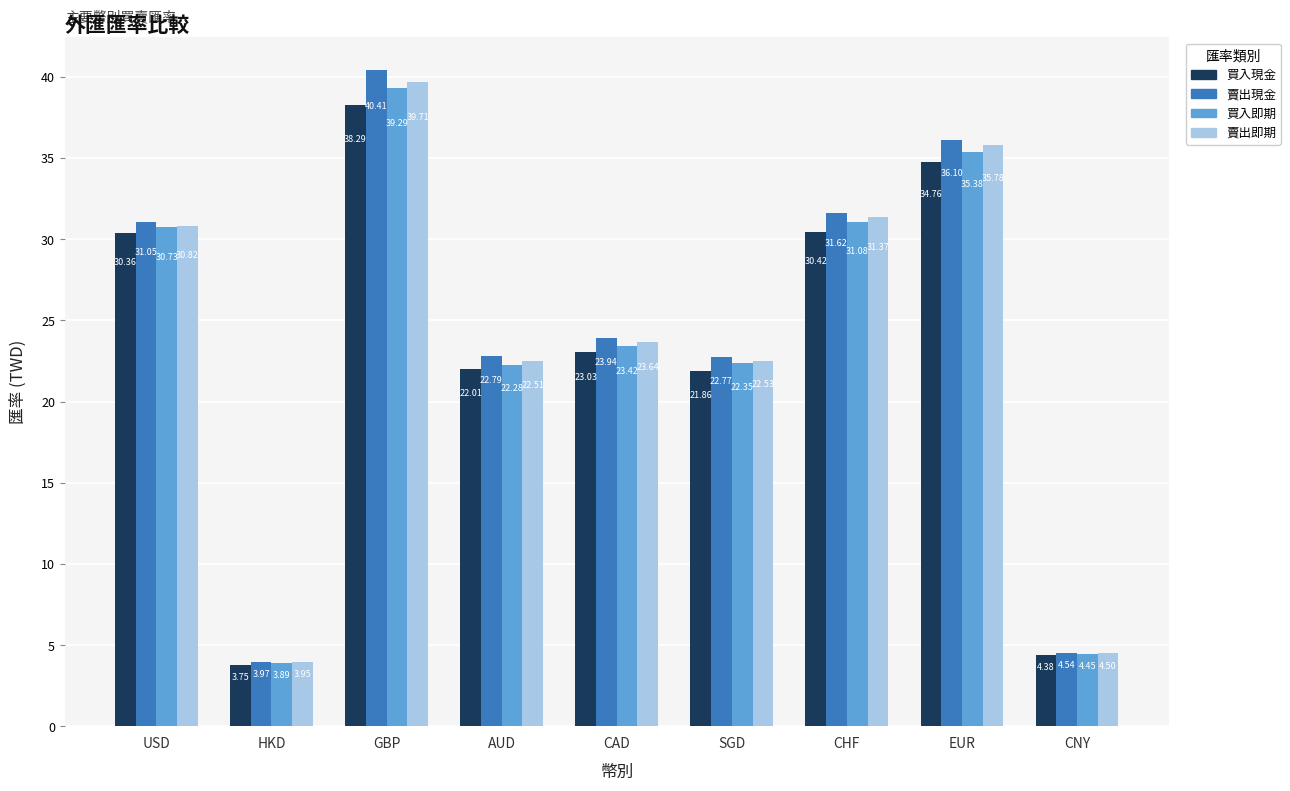

What position from the right is CAD?

5